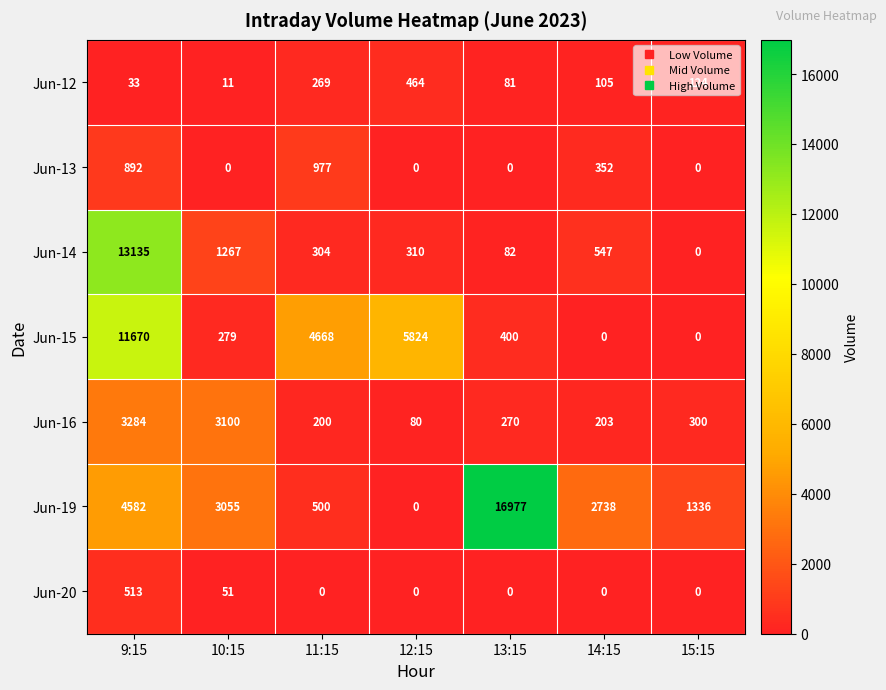

Where is Jun-19 nearest to the value 8488?

9:15